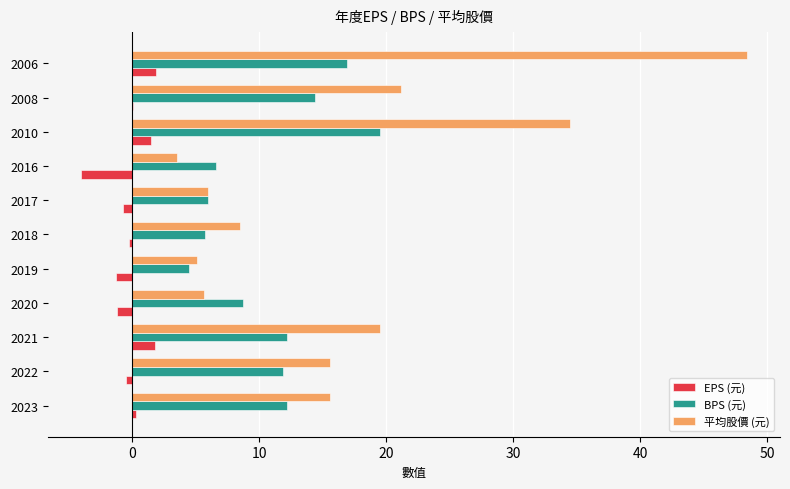

At which label is 平均股價 (元) closest to 25?

2008